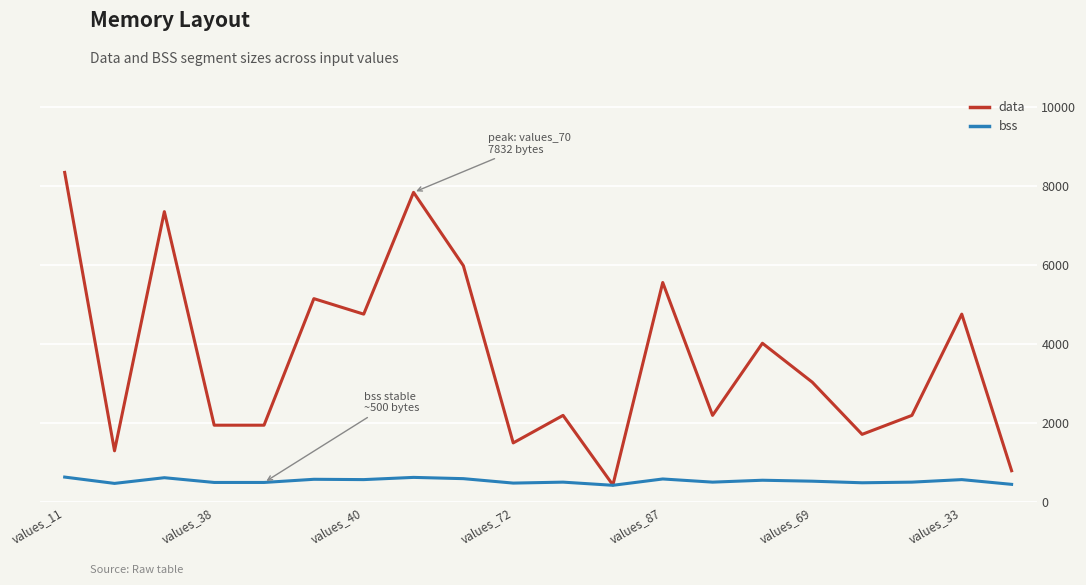

List the series in order of their overall mean, highest first.

data, bss